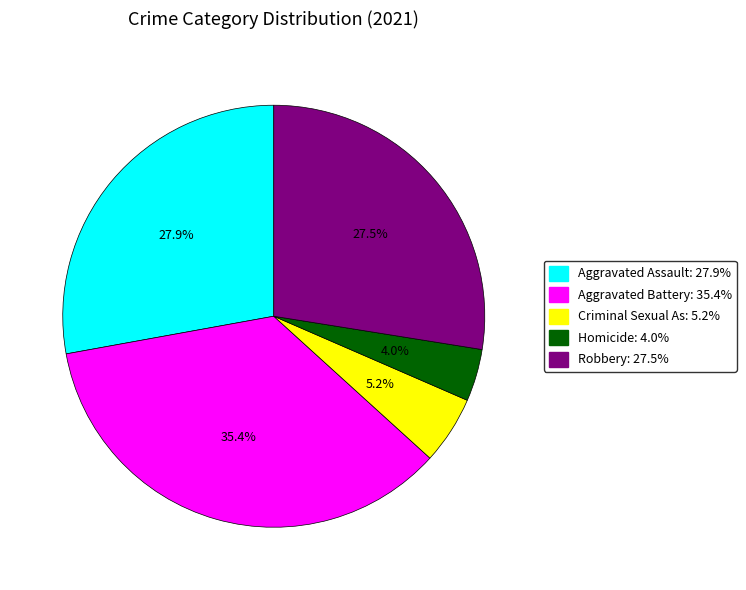

Is there any slice that represents more than half of the pie?

No